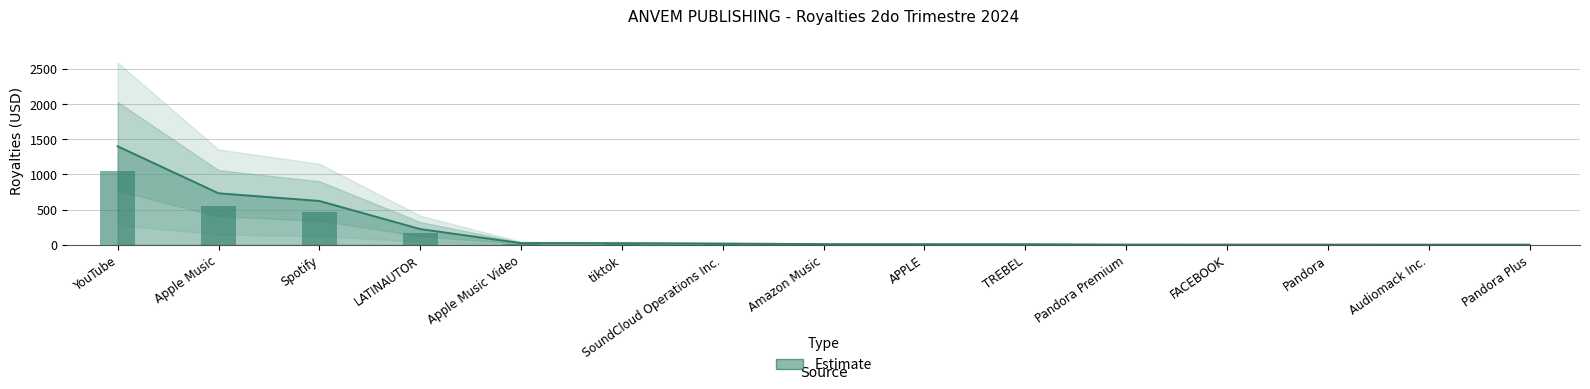

Read the value at SoundCloud Operations Inc..

16.9